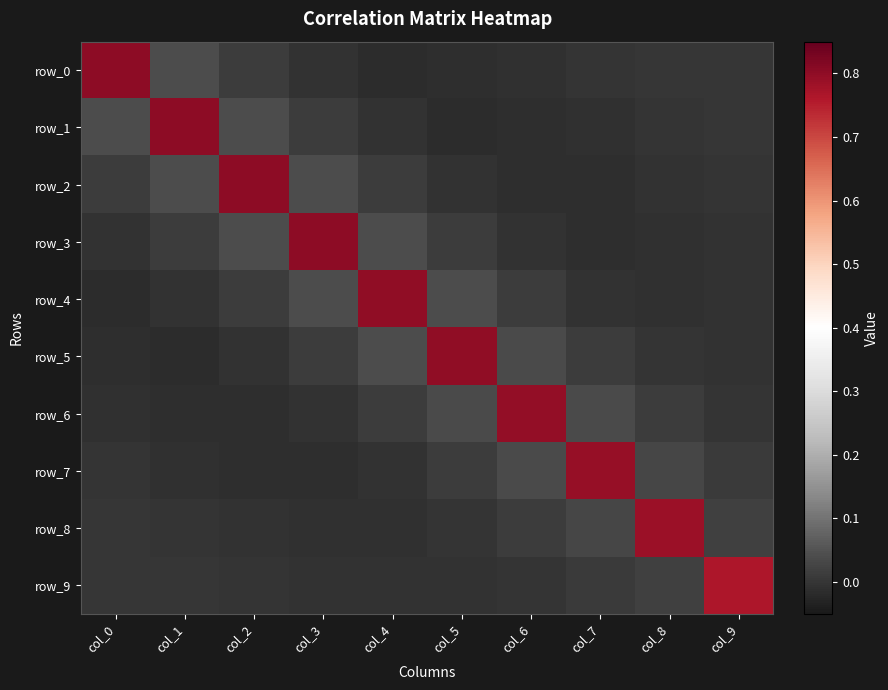

At how many categories does at least one series exceed 0?

10